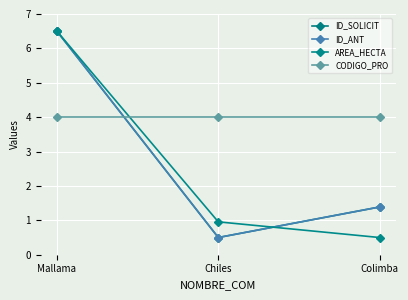

Which series changed the most between Mallama and Chiles?

ID_SOLICIT